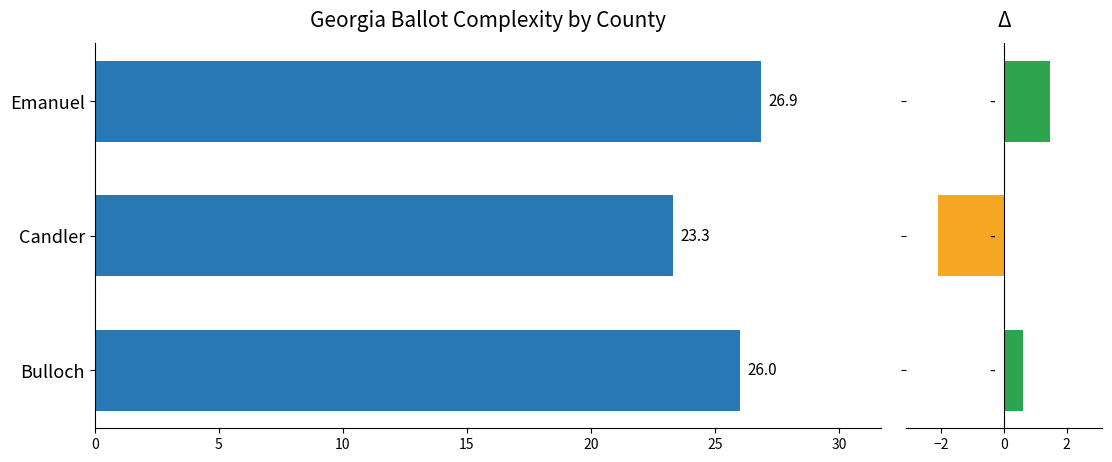

What is the greatest value displayed?

26.9